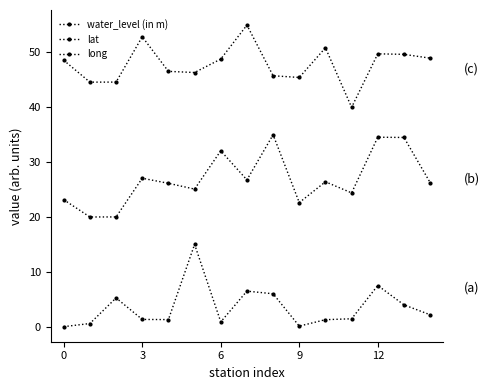

Which category has the highest value across all series?

7